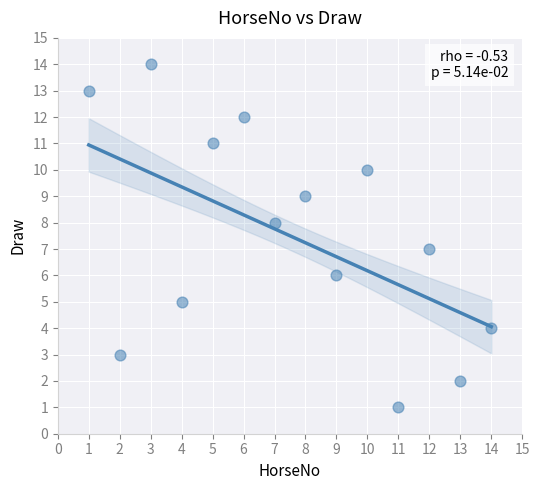

What is the range of X values (max minus min)?

13